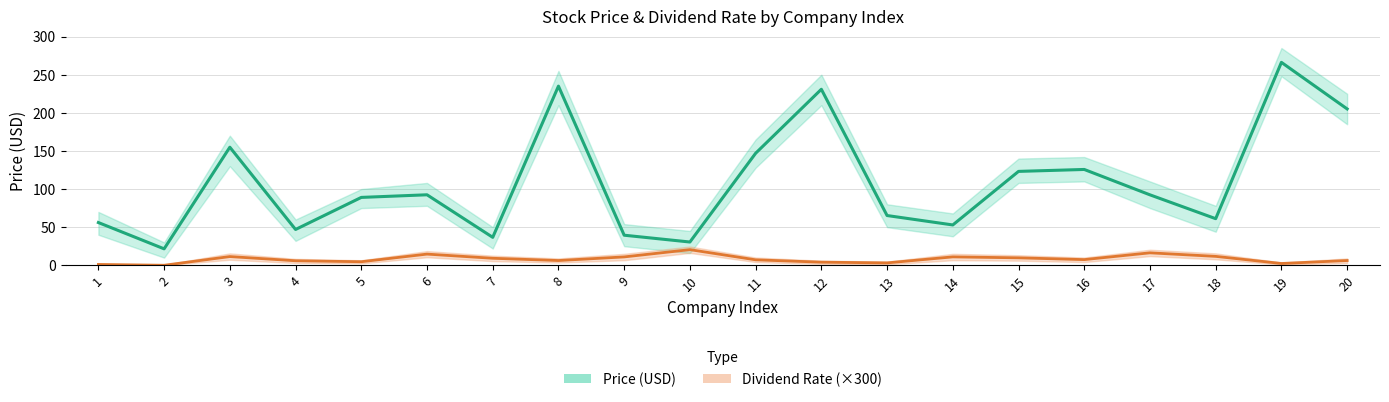

How many categories are shown in the chart?

20